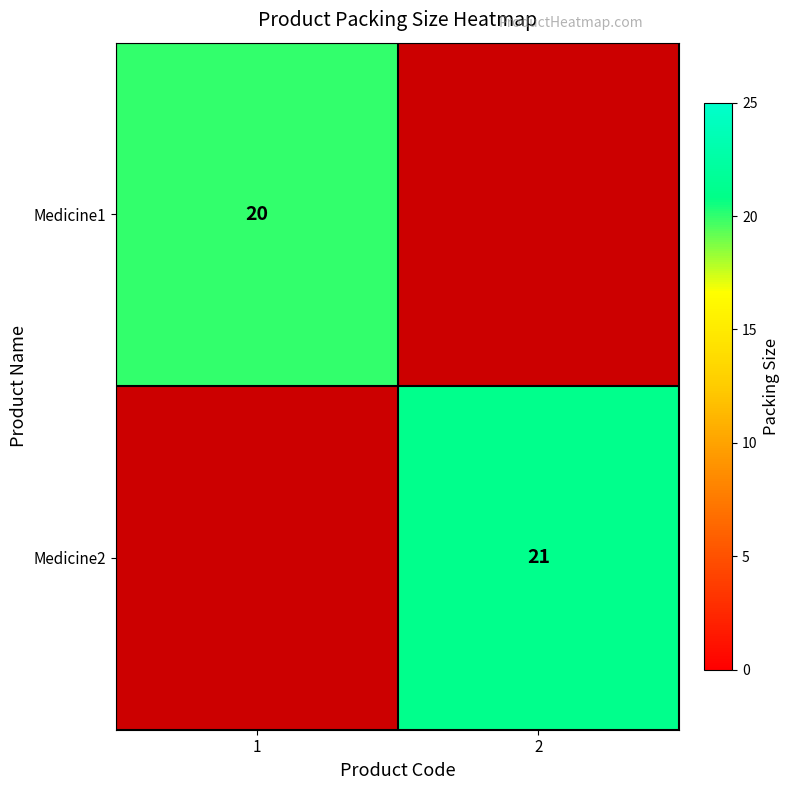

The Medicine2 series shows 21 at 2. True or false?

True